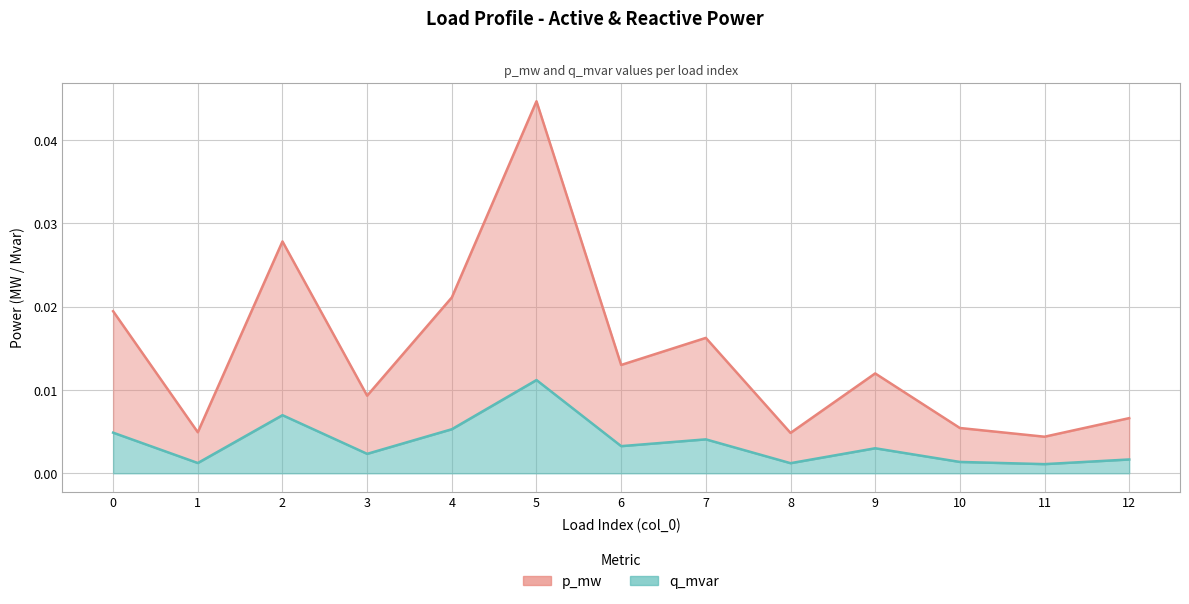

True or false: p_mw and q_mvar intersect in this chart.

False